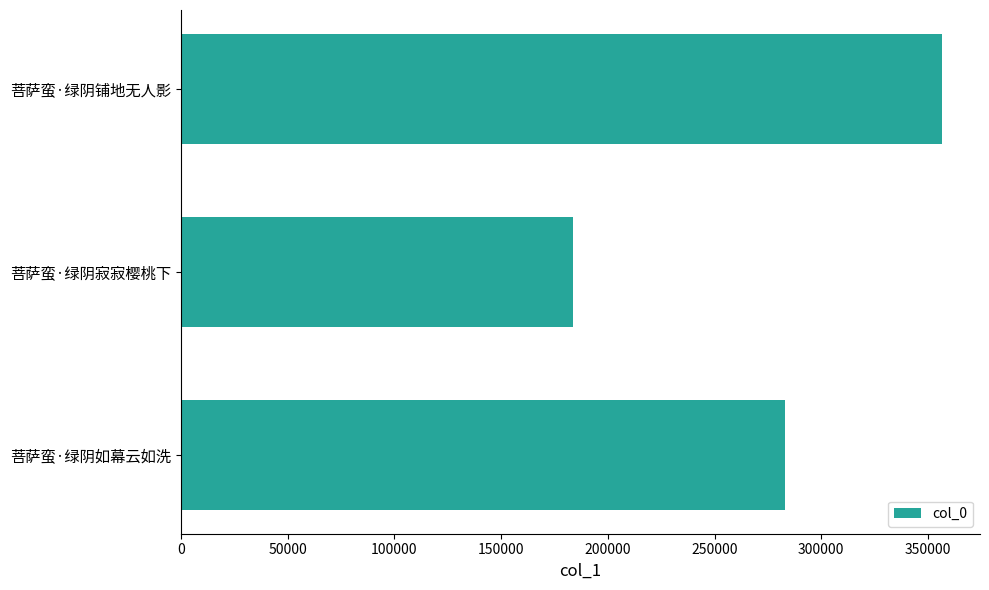

Which category has the lowest value across all series?

菩萨蛮·绿阴寂寂樱桃下